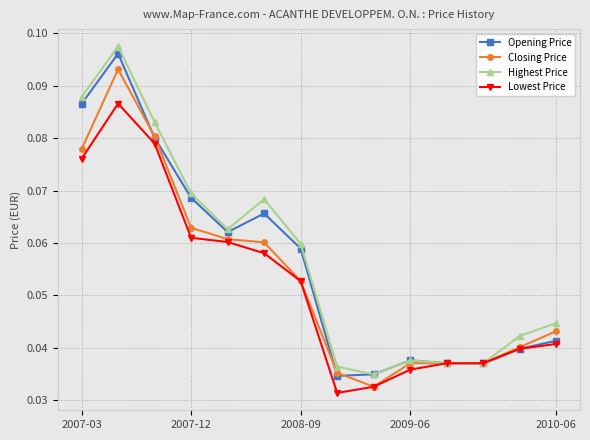

How many Lowest Price values are between 0 and 1?

14